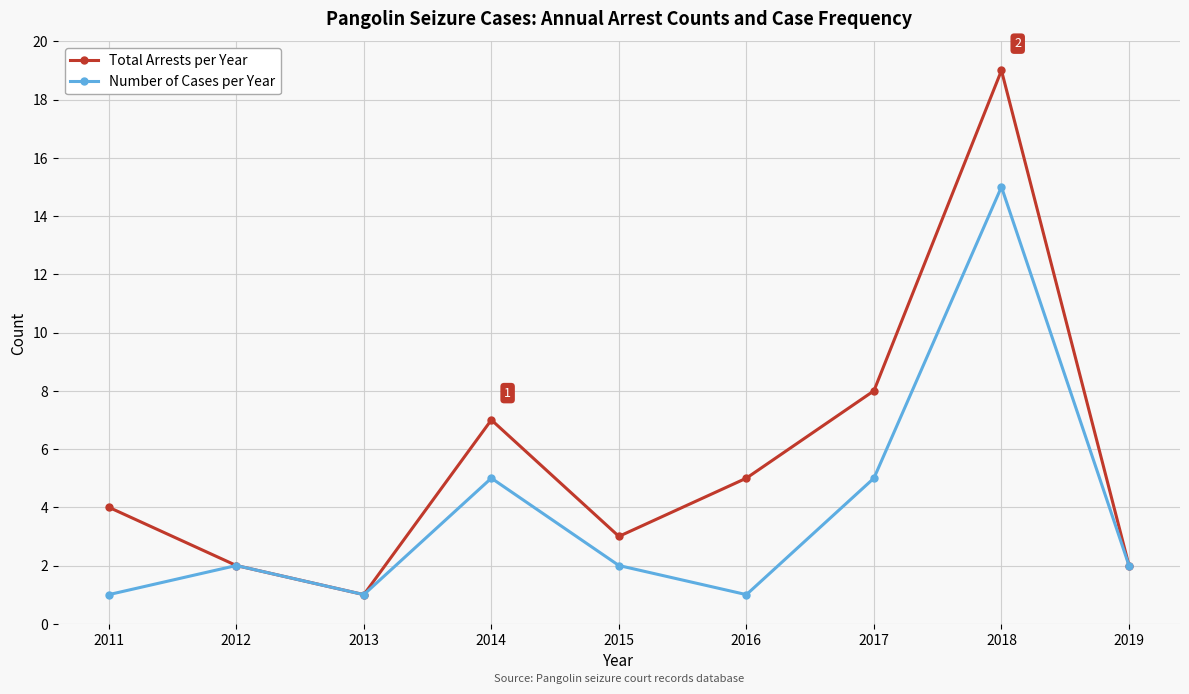

Which series has the largest range (max minus min)?

Total Arrests per Year